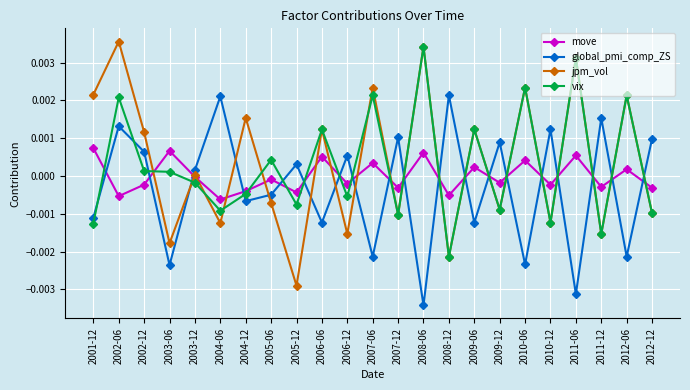

How many series are shown in this chart?

4